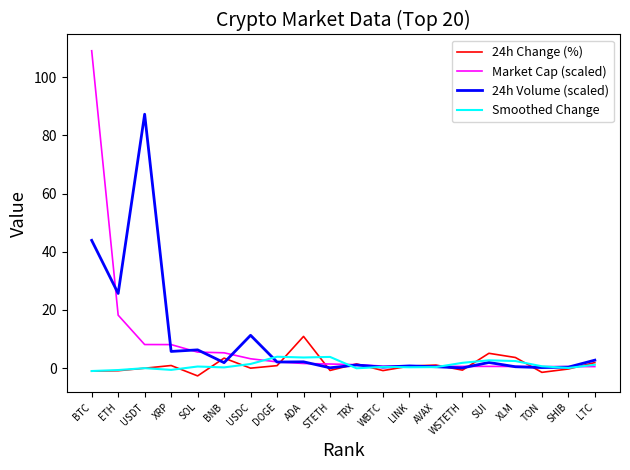

List the series in order of their peak value, highest first.

Market Cap (scaled), 24h Volume (scaled), 24h Change (%), Smoothed Change